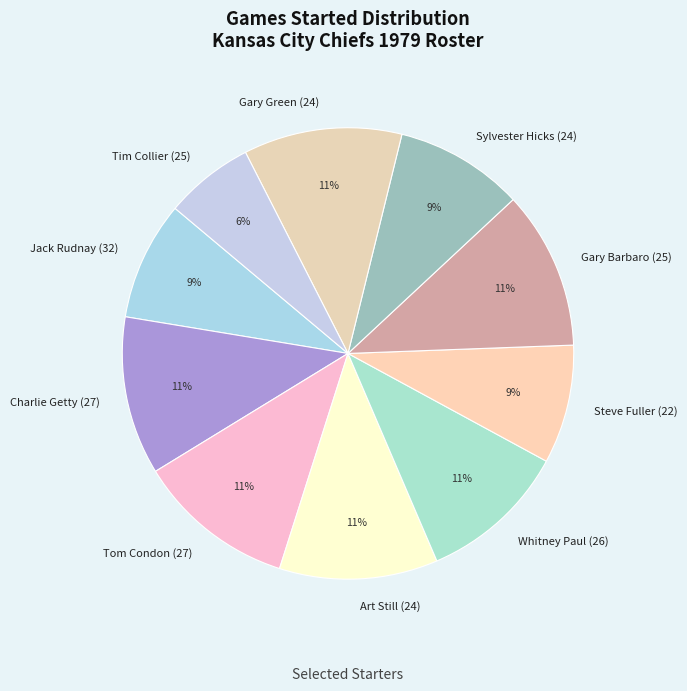

How many segments does this pie chart have?

10